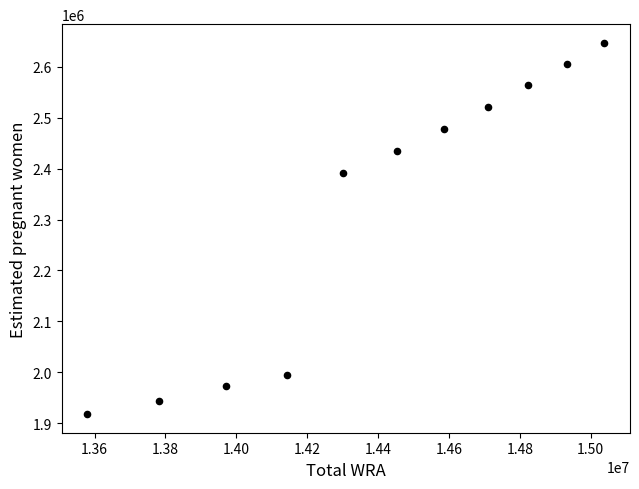

What Y value in the scatter plot is closest to 2282477?

2390885.4